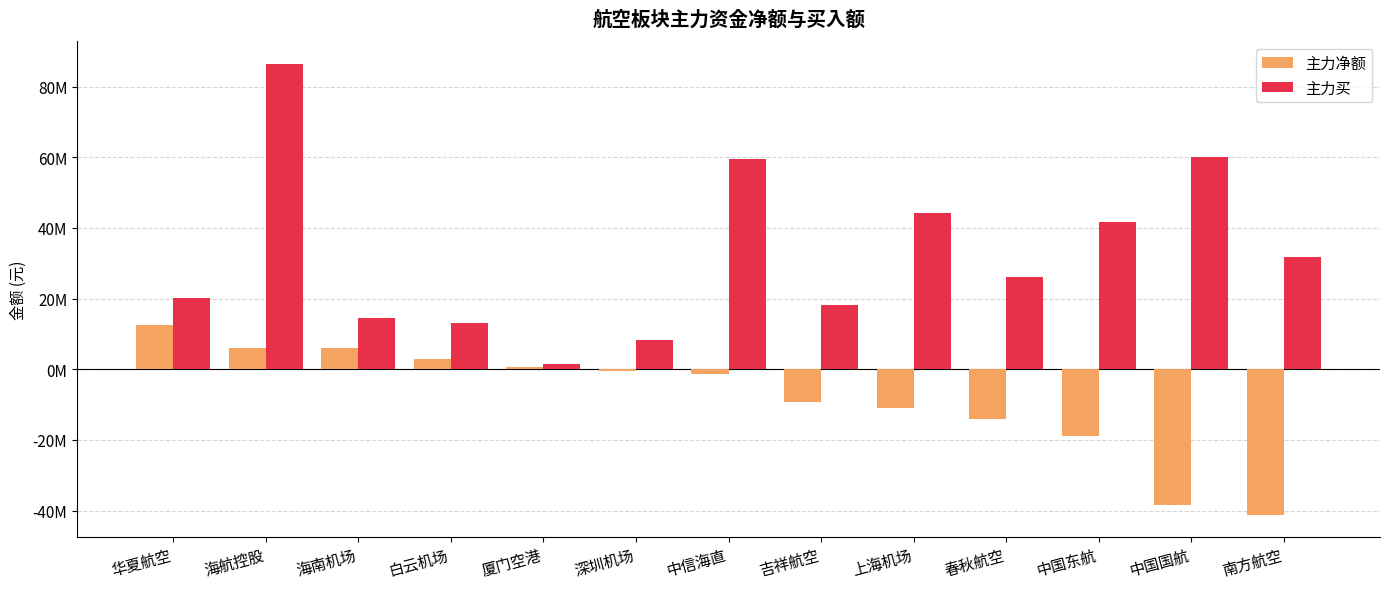

Is the value of 主力净额 at 中信海直 greater than the value of 主力买 at 深圳机场?

No